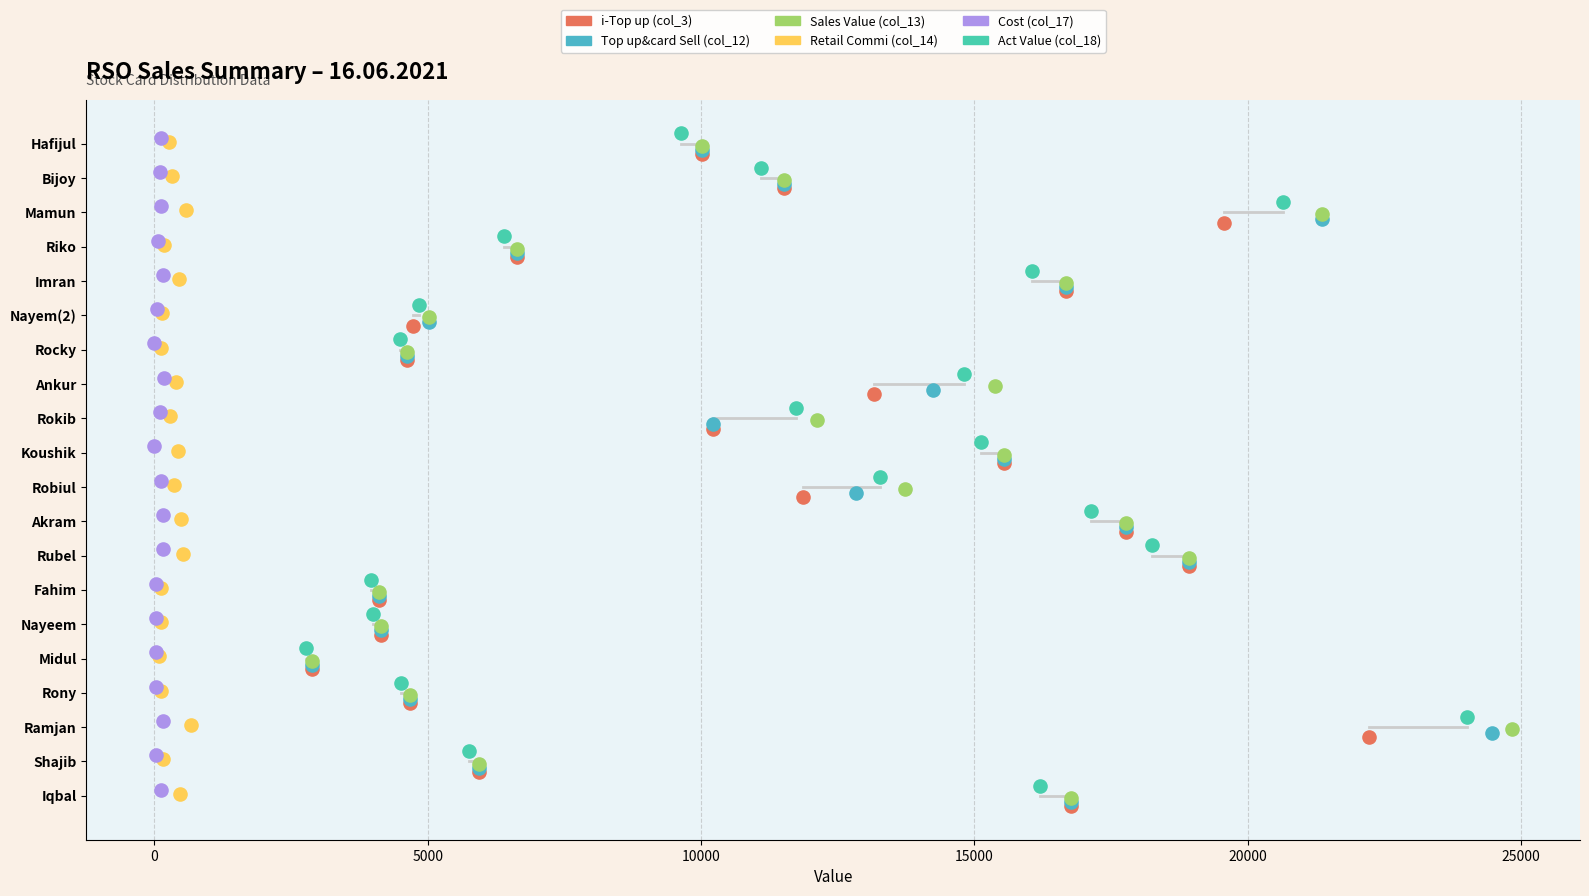

What are all the series names shown in the legend?

i-Top up (col_3), Top up&card Sell (col_12), Sales Value (col_13), Retail Commi (col_14), Cost (col_17), Act Value (col_18)